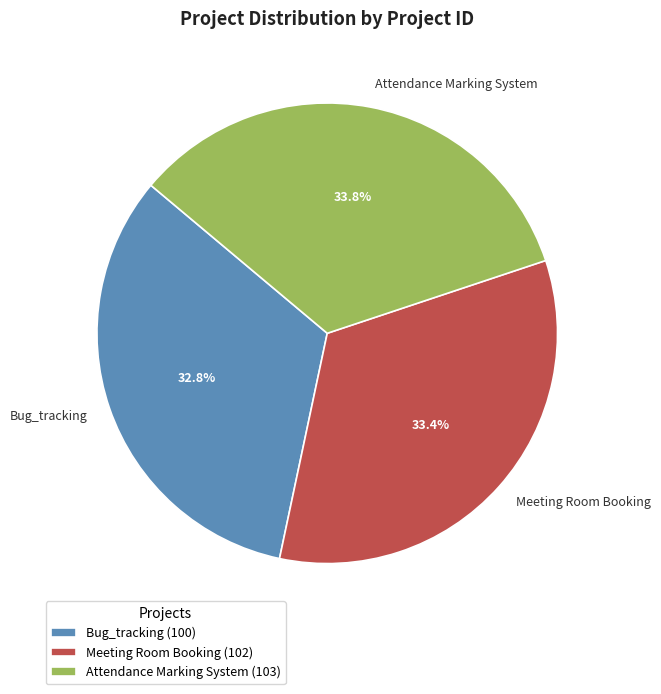

What percentage is the Bug_tracking slice, to the nearest percent?

33%